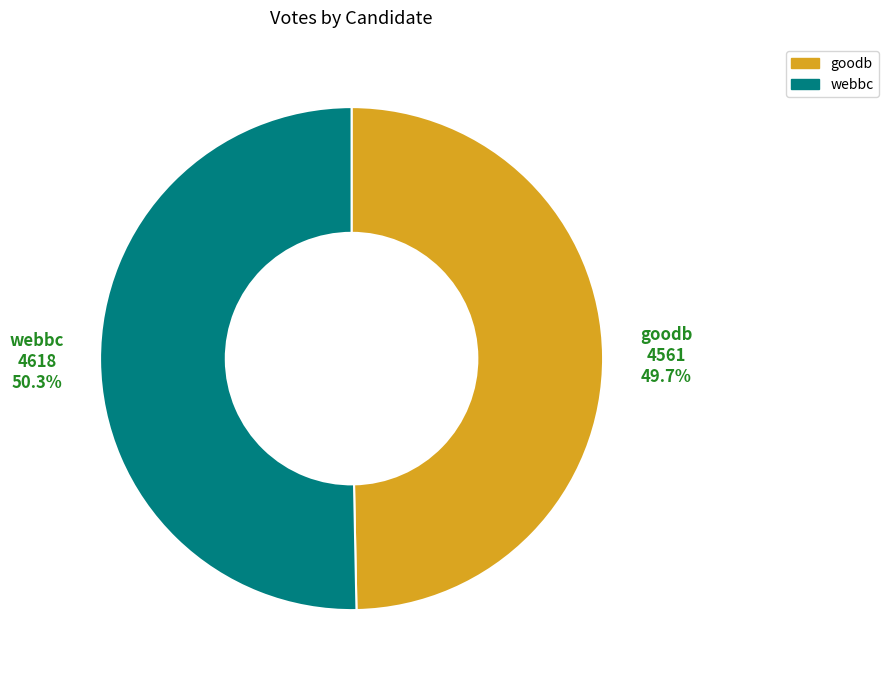

Rank the categories by value from lowest to highest.

goodb, webbc